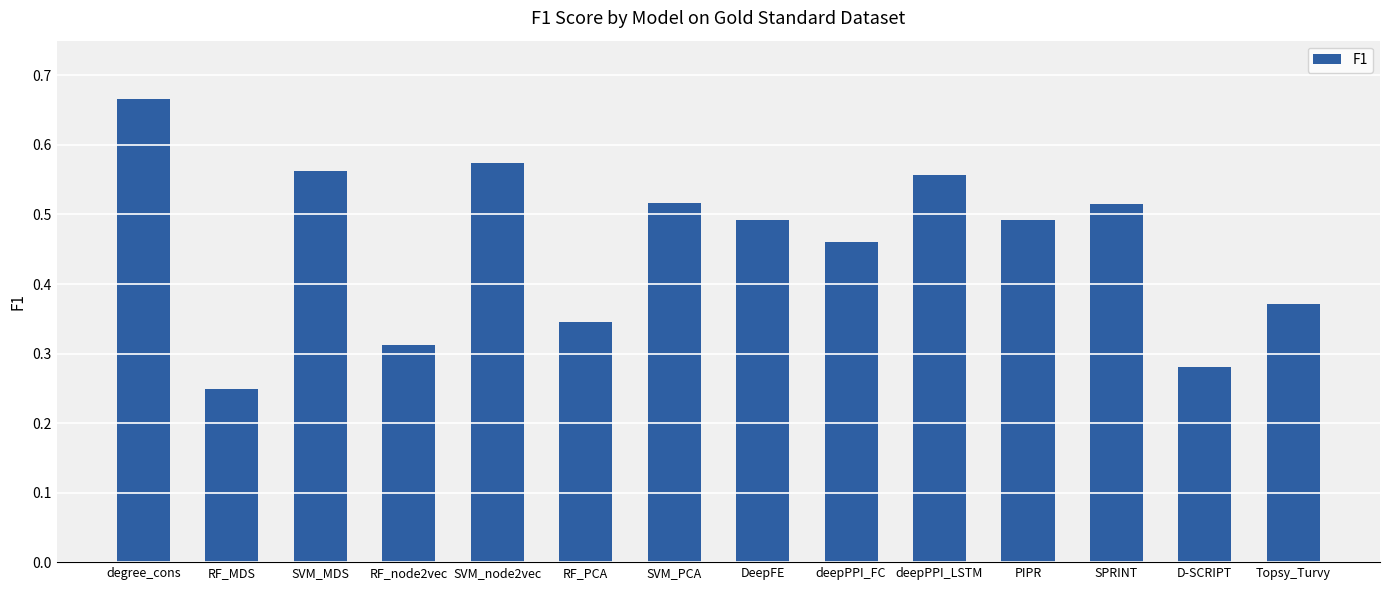

Which category has the lowest value across all series?

RF_MDS